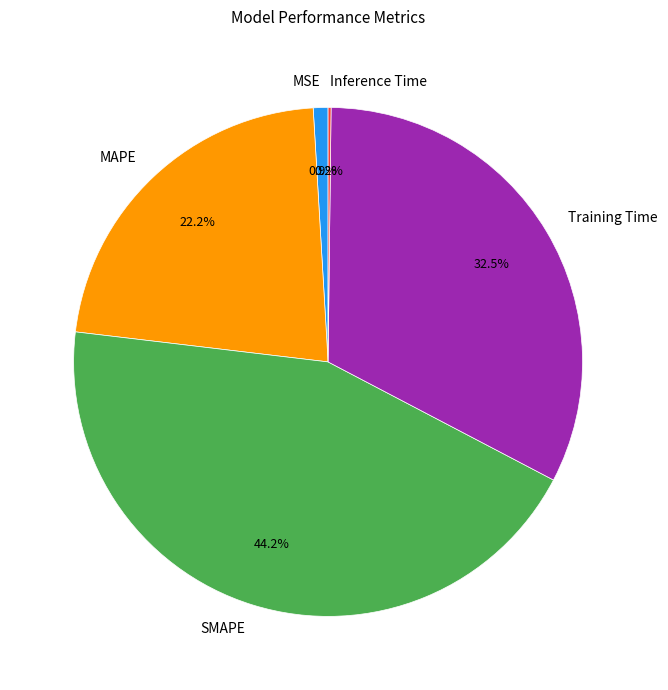

To the nearest percent, what portion does MAPE represent?

22%